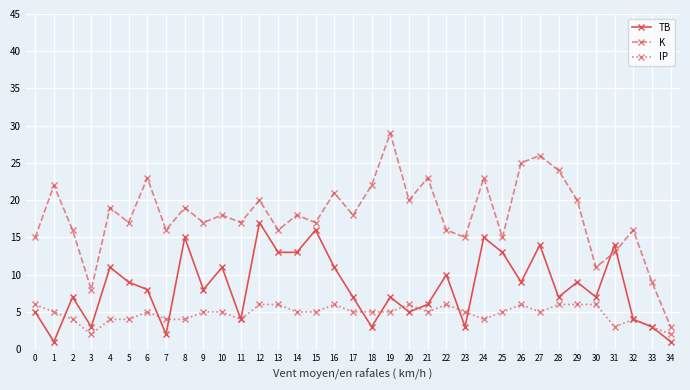

What is the greatest value displayed?

29